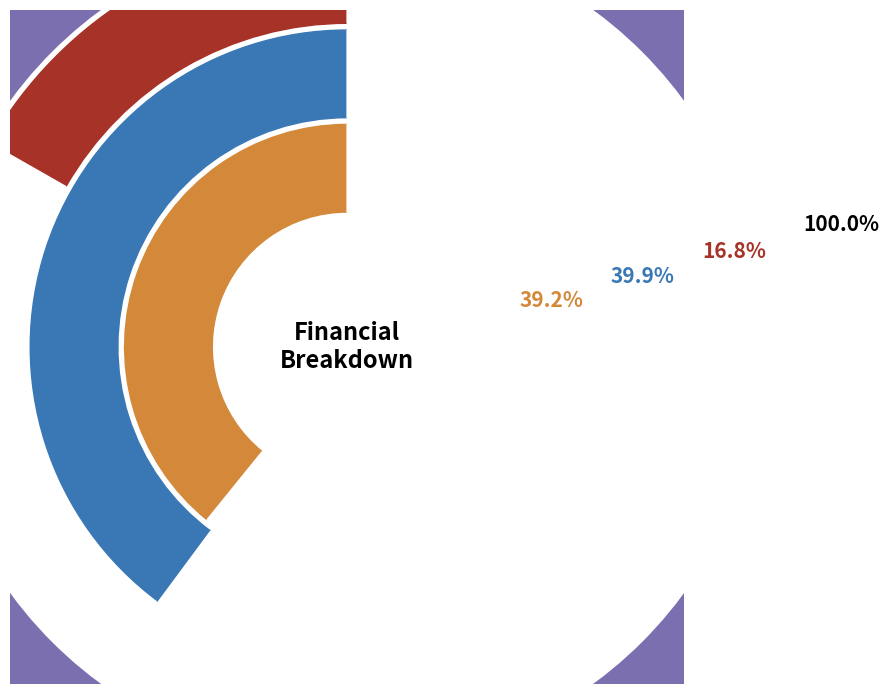

To the nearest percent, what is the difference between the Total Revenues and Total Capital Costs slice percentages?

42%